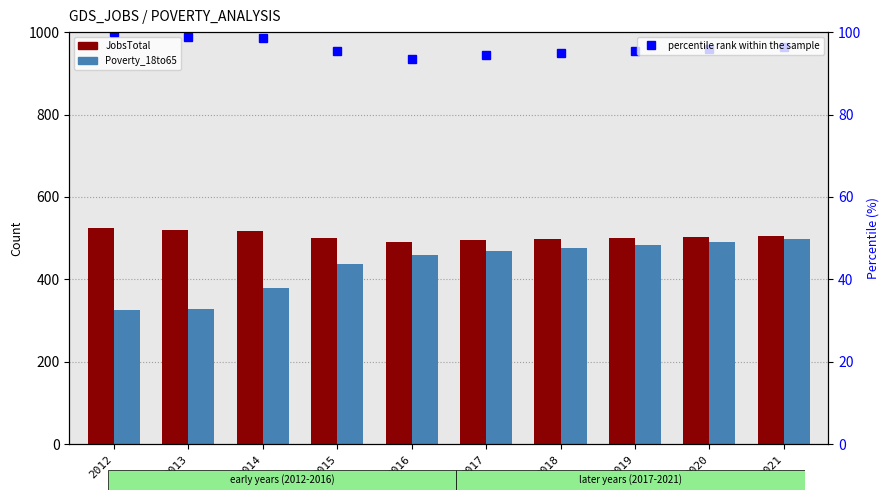

Where does the JobsTotal series first go above 503?

2012